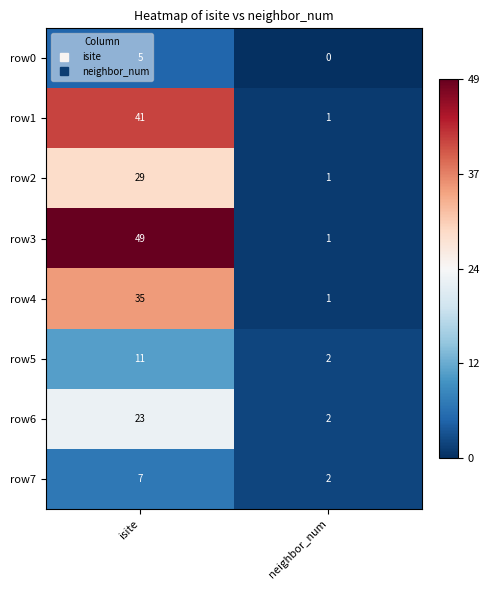

What is the difference between the highest and lowest values at isite?

44